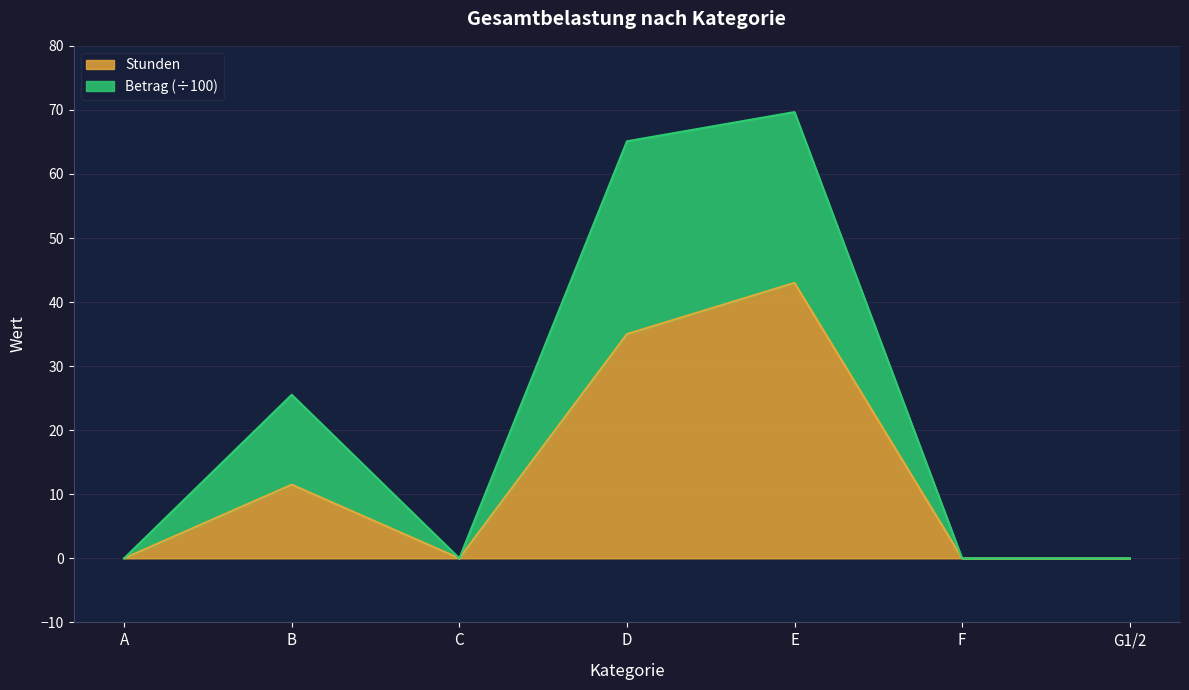

What is the label of the 5th point from the left?

E